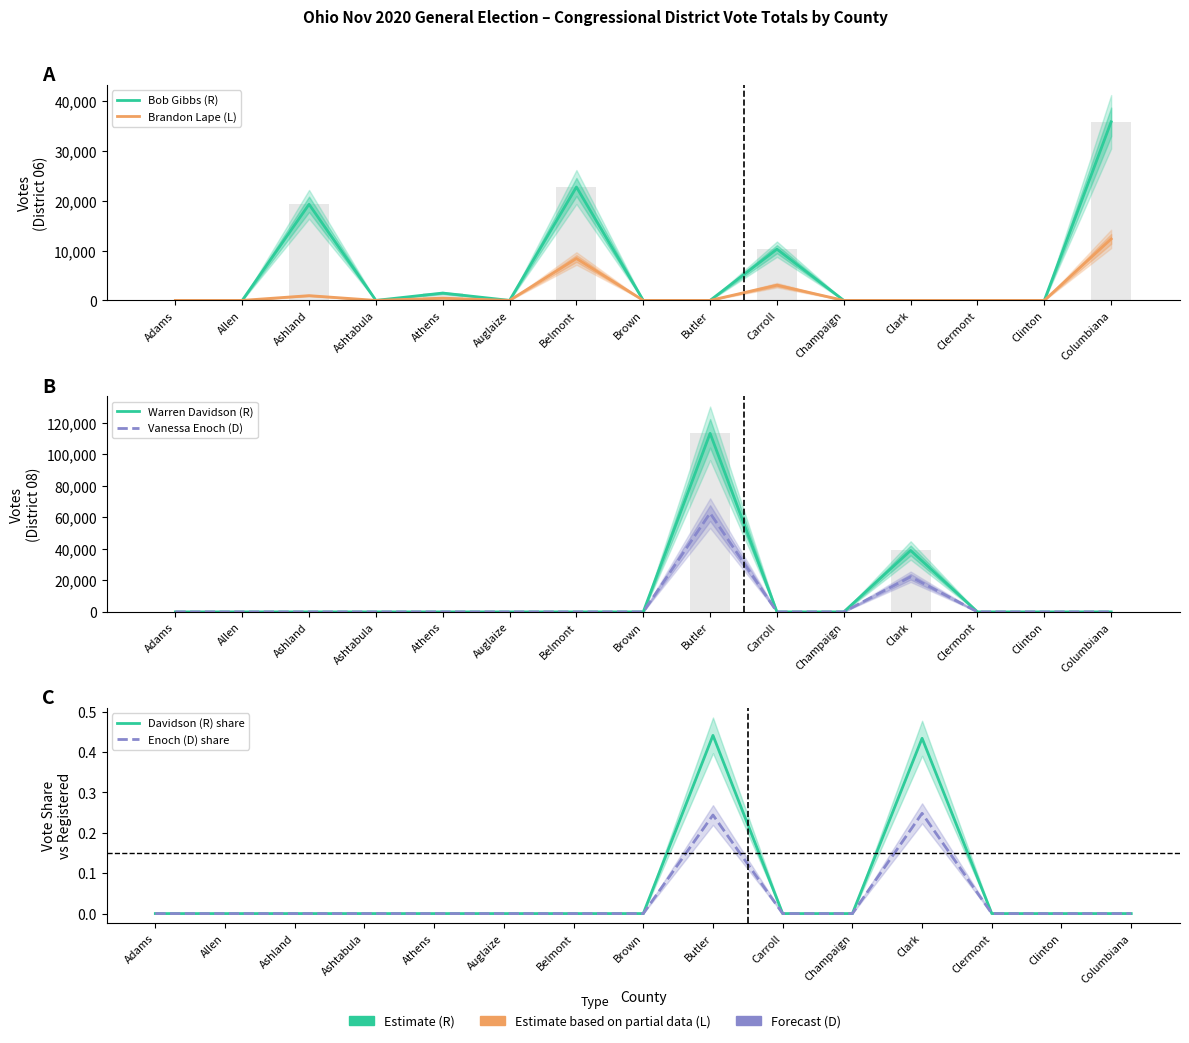

What are all the series names shown in the legend?

Bob Gibbs (R), Brandon Lape (L), Warren Davidson (R), Vanessa Enoch (D), Davidson (R) share, Enoch (D) share